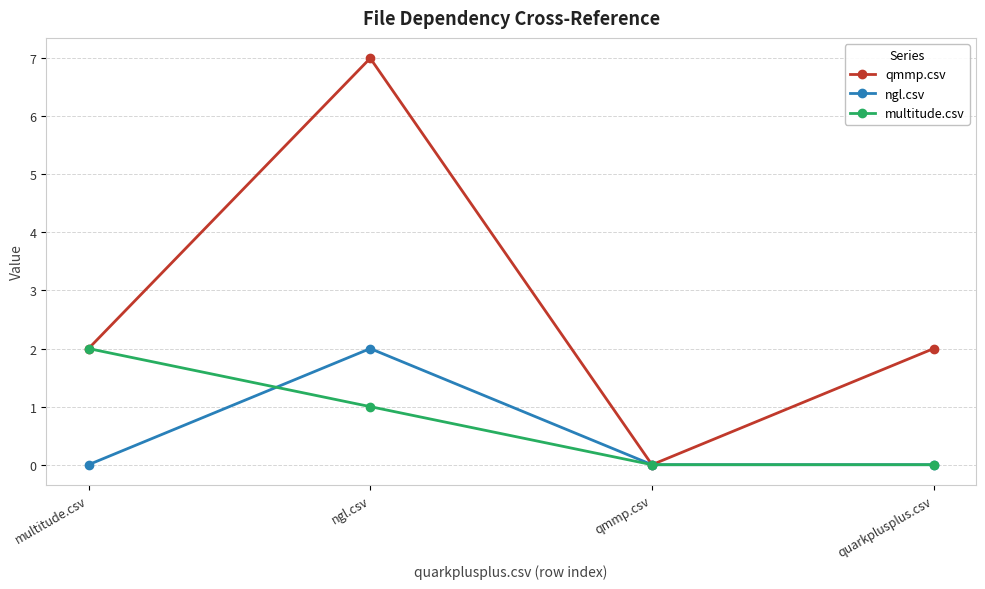

What are all the series names shown in the legend?

qmmp.csv, ngl.csv, multitude.csv